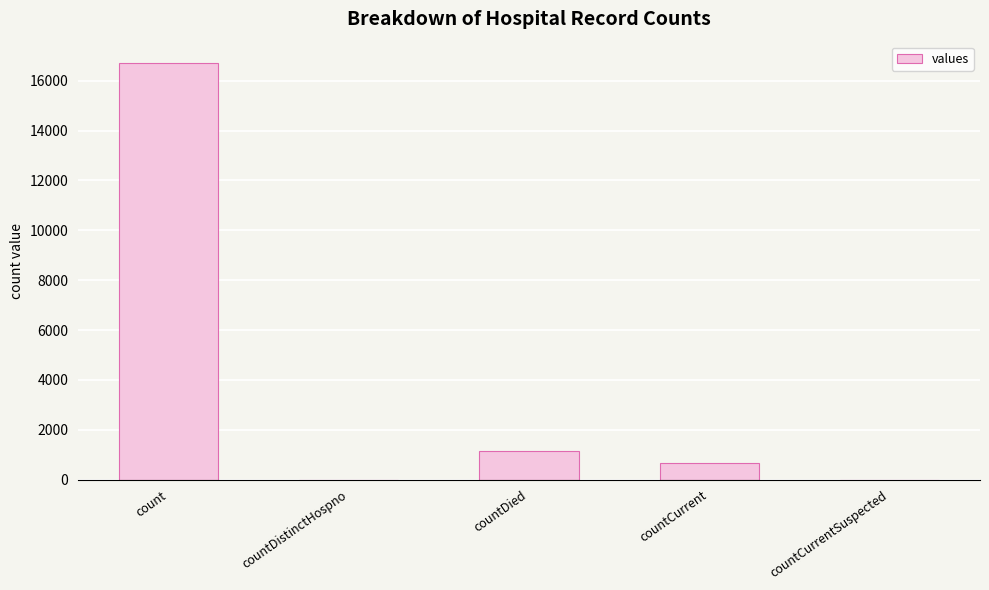

Are the bars horizontal?

No